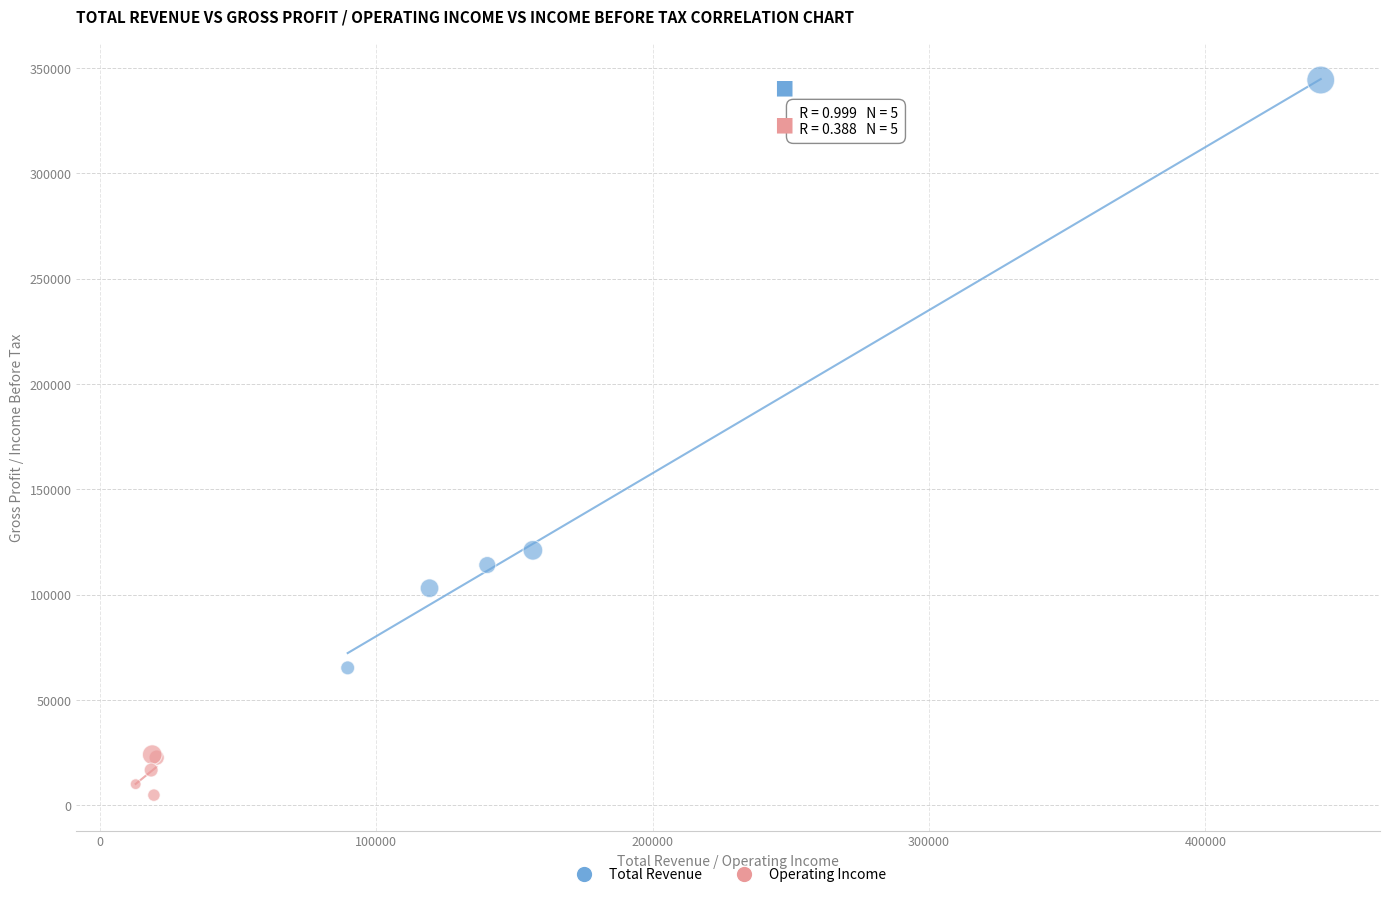

Which series contains the lowest Y value?

Operating Income